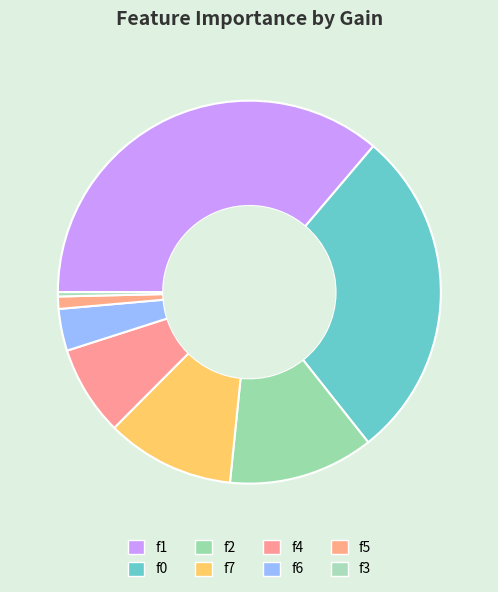

How many segments does this pie chart have?

8